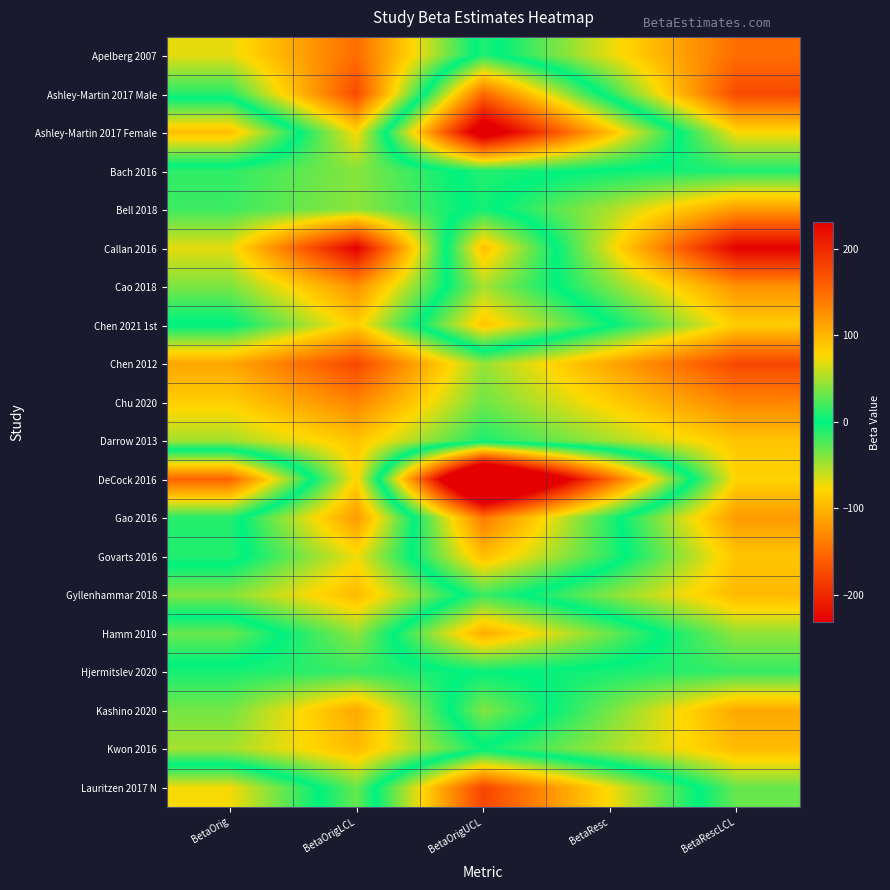

Reading left to right, list all the values displayed in this chart.

Apelberg 2007: BetaOrig=-69.0	BetaOrigLCL=-149.0	BetaOrigUCL=10.0	BetaResc=-69.0	BetaRescLCL=-149.0
Ashley-Martin 2017 Male: BetaOrig=-11.2	BetaOrigLCL=-174.3	BetaOrigUCL=151.9	BetaResc=-11.2	BetaRescLCL=-174.3
Ashley-Martin 2017 Female: BetaOrig=94.3	BetaOrigLCL=-76.3	BetaOrigUCL=264.9	BetaResc=94.3	BetaRescLCL=-76.3
Bach 2016: BetaOrig=-14.0	BetaOrigLCL=-40.0	BetaOrigUCL=11.0	BetaResc=-2.9	BetaRescLCL=-8.3
Bell 2018: BetaOrig=-18.3	BetaOrigLCL=-42.4	BetaOrigUCL=5.8	BetaResc=-50.9	BetaRescLCL=-117.8
Callan 2016: BetaOrig=-69.0	BetaOrigLCL=-231.0	BetaOrigUCL=94.0	BetaResc=-69.0	BetaRescLCL=-231.0
Cao 2018: BetaOrig=-36.9	BetaOrigLCL=-123.9	BetaOrigUCL=50.1	BetaResc=-36.9	BetaRescLCL=-123.9
Chen 2021 1st: BetaOrig=2.7	BetaOrigLCL=-84.3	BetaOrigUCL=89.7	BetaResc=2.7	BetaRescLCL=-84.3
Chen 2012: BetaOrig=-110.2	BetaOrigLCL=-176.0	BetaOrigUCL=-44.5	BetaResc=-110.2	BetaRescLCL=-176.0
Chu 2020: BetaOrig=-83.3	BetaOrigLCL=-133.2	BetaOrigUCL=-33.4	BetaResc=-83.3	BetaRescLCL=-133.2
Darrow 2013: BetaOrig=-49.0	BetaOrigLCL=-90.0	BetaOrigUCL=-8.0	BetaResc=-49.0	BetaRescLCL=-90.0
DeCock 2016: BetaOrig=155.3	BetaOrigLCL=-80.8	BetaOrigUCL=391.5	BetaResc=155.3	BetaRescLCL=-80.8
Gao 2016: BetaOrig=10.8	BetaOrigLCL=-118.3	BetaOrigUCL=140.0	BetaResc=10.8	BetaRescLCL=-118.3
Govarts 2016: BetaOrig=10.8	BetaOrigLCL=-72.4	BetaOrigUCL=94.0	BetaResc=13.5	BetaRescLCL=-90.0
Gyllenhammar 2018: BetaOrig=-39.5	BetaOrigLCL=-97.1	BetaOrigUCL=18.1	BetaResc=-39.5	BetaRescLCL=-97.1
Hamm 2010: BetaOrig=31.3	BetaOrigLCL=-43.3	BetaOrigUCL=105.9	BetaResc=31.3	BetaRescLCL=-43.3
Hjermitslev 2020: BetaOrig=-7.2	BetaOrigLCL=-15.9	BetaOrigUCL=1.4	BetaResc=-7.2	BetaRescLCL=-15.9
Kashino 2020: BetaOrig=-35.0	BetaOrigLCL=-109.0	BetaOrigUCL=39.0	BetaResc=-35.0	BetaRescLCL=-109.0
Kwon 2016: BetaOrig=-49.4	BetaOrigLCL=-95.6	BetaOrigUCL=-3.2	BetaResc=-49.4	BetaRescLCL=-95.6
Lauritzen 2017 N: BetaOrig=74.0	BetaOrigLCL=-31.0	BetaOrigUCL=178.0	BetaResc=74.0	BetaRescLCL=-31.0